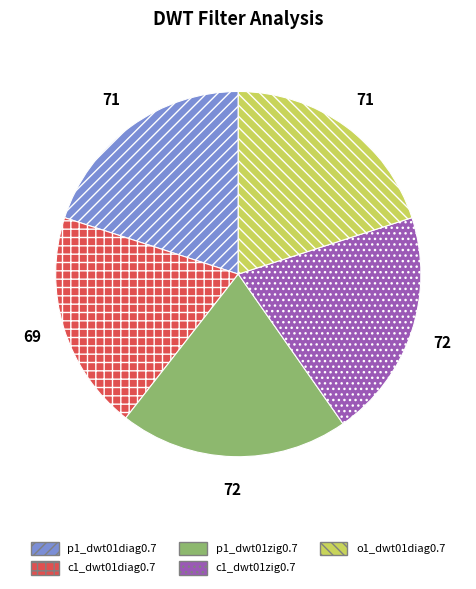

Is there any slice that represents more than half of the pie?

No